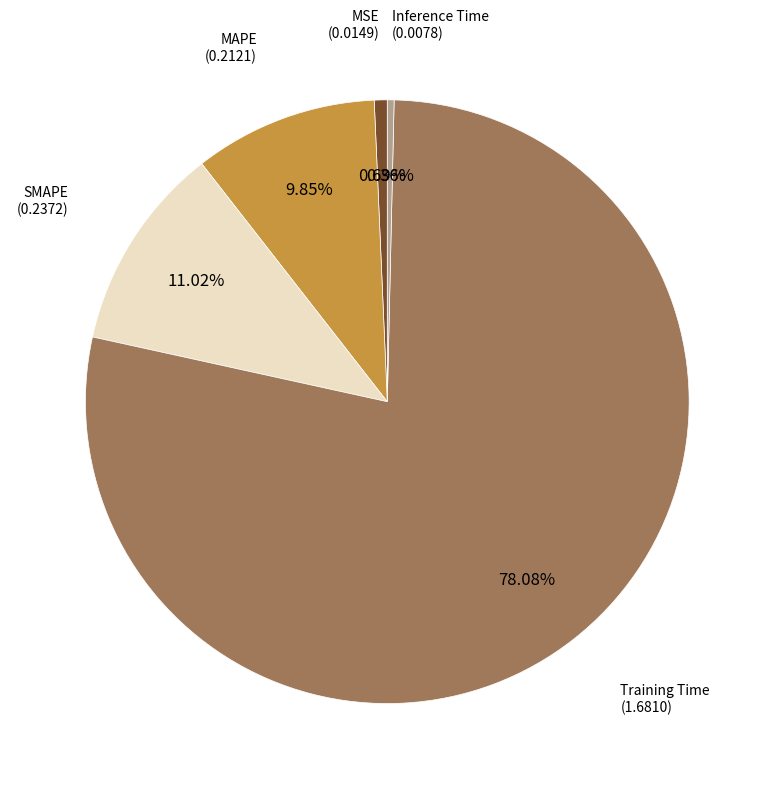

Does any single category account for the majority?

Yes